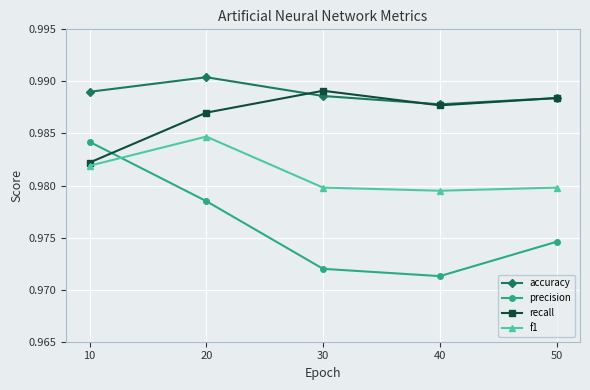

How many lines are shown in the chart?

4